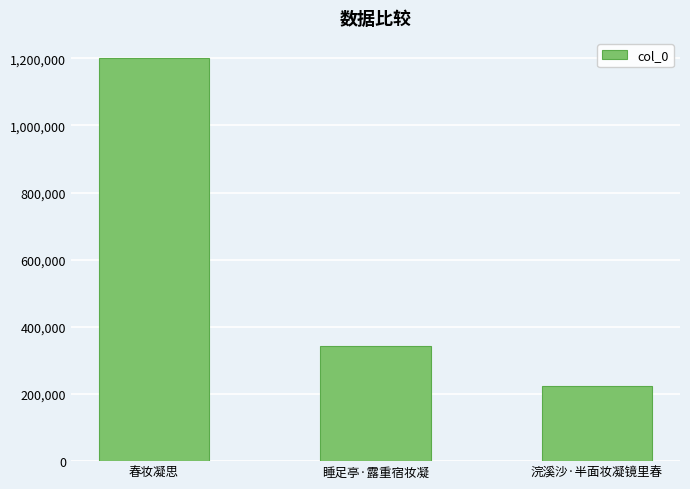

The value at 春妆凝思 is 338559. True or false?

False